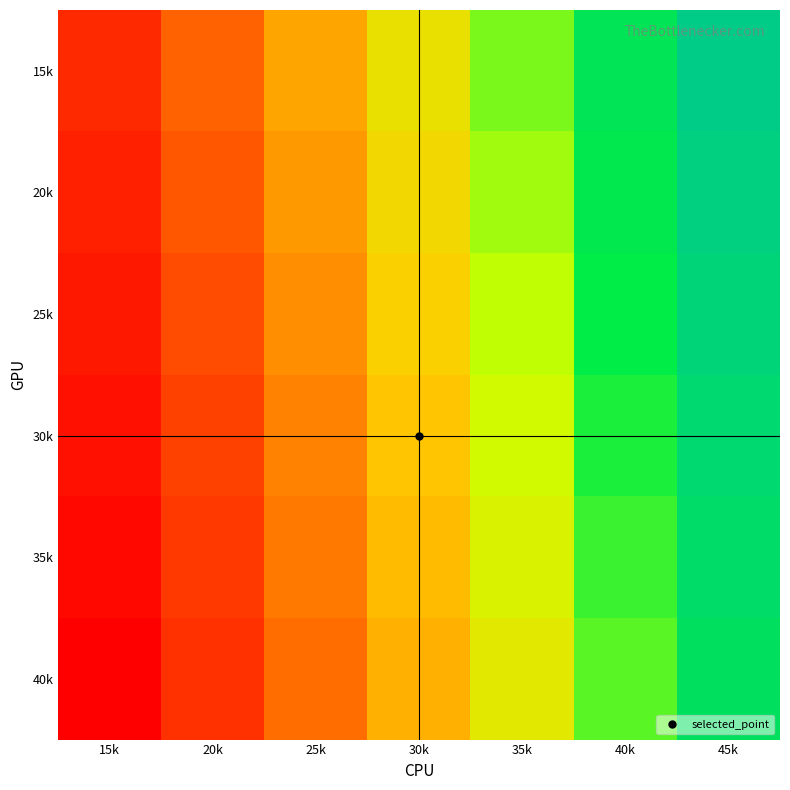

Between 20k and 45k, which series saw the biggest shift?

15k